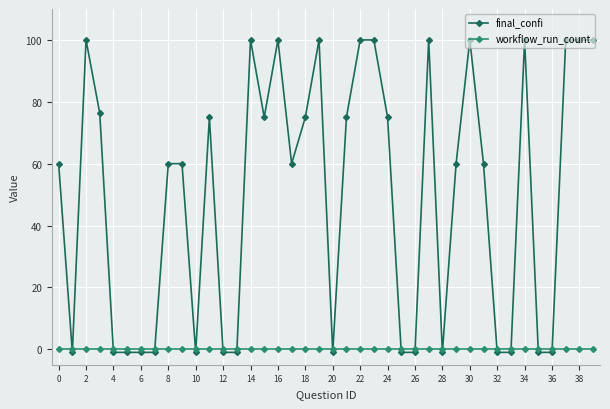

Rank the series by their maximum value, from lowest to highest.

workflow_run_count, final_confi